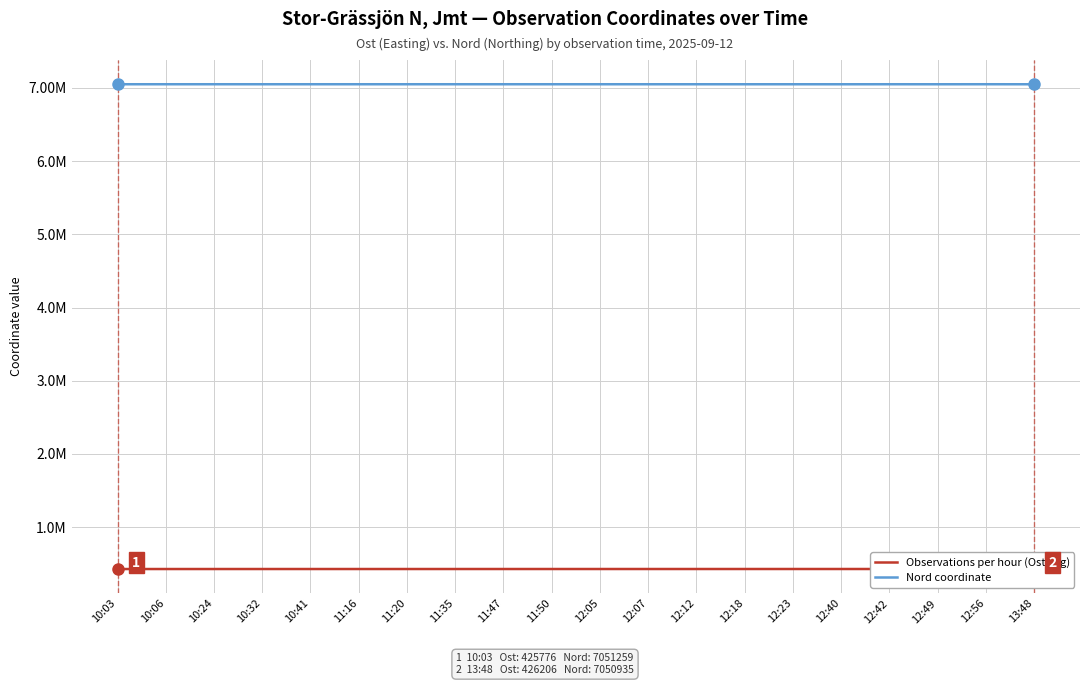

List the series in order of their overall mean, highest first.

Nord coordinate, Observations per hour (Ost avg)